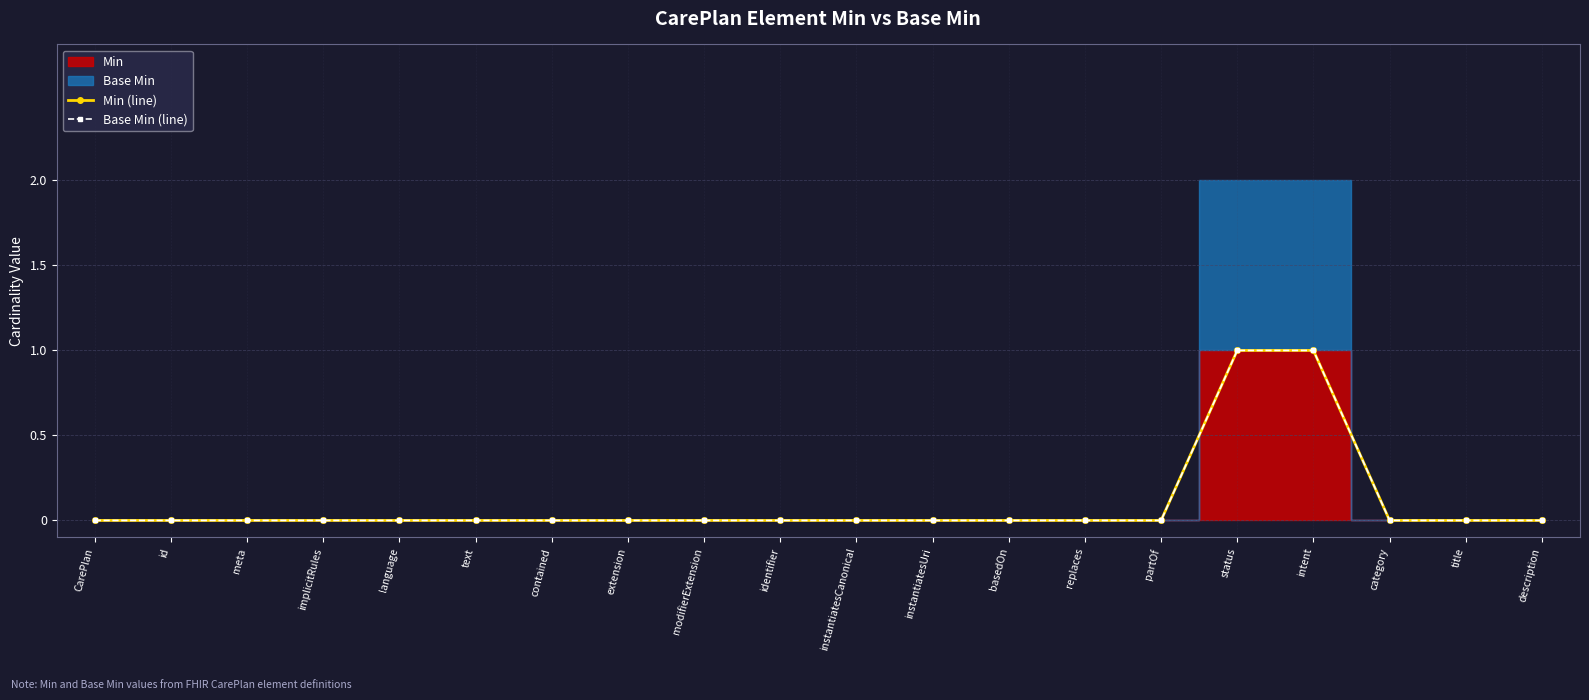

Reading left to right, extract all data points from this chart.

Min (line): CarePlan=0	id=0	meta=0	implicitRules=0	language=0	text=0	contained=0	extension=0	modifierExtension=0	identifier=0	instantiatesCanonical=0	instantiatesUri=0	basedOn=0	replaces=0	partOf=0	status=1	intent=1	category=0	title=0	description=0
Base Min (line): CarePlan=0	id=0	meta=0	implicitRules=0	language=0	text=0	contained=0	extension=0	modifierExtension=0	identifier=0	instantiatesCanonical=0	instantiatesUri=0	basedOn=0	replaces=0	partOf=0	status=1	intent=1	category=0	title=0	description=0